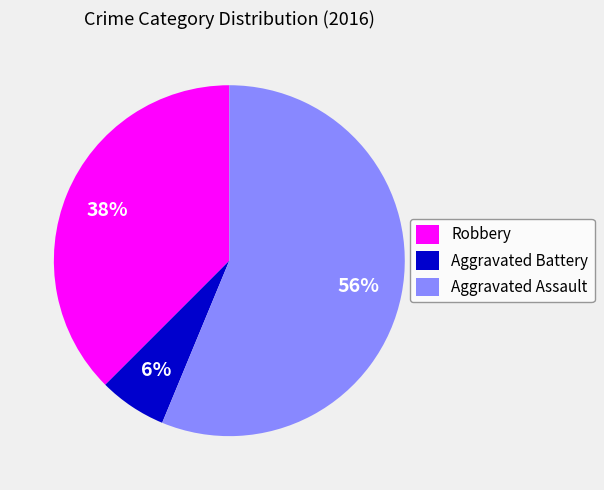

Do Aggravated Battery and Robbery together represent more than half of the pie?

No